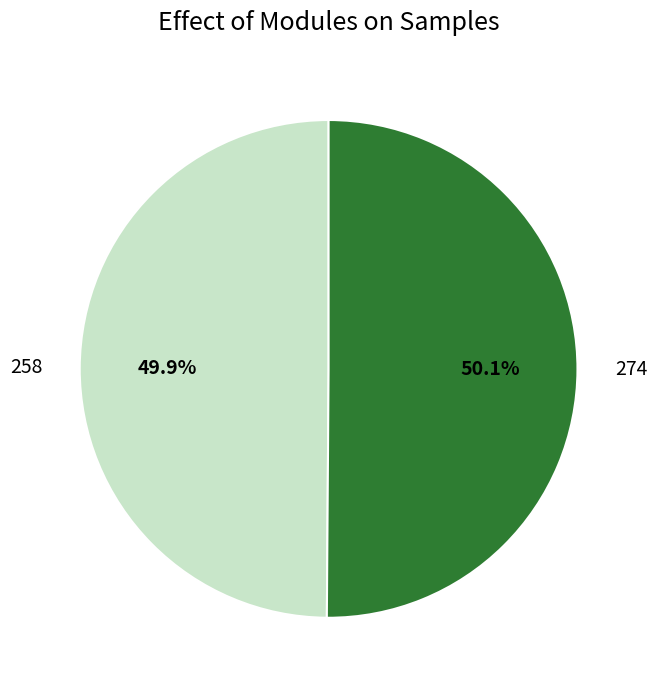

What is the ratio of the value at 274 to the value at 258?

1.0